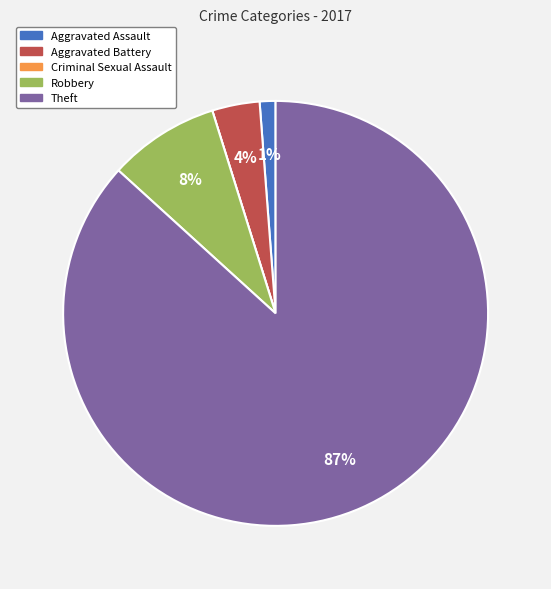

Which slice is the largest?

Theft